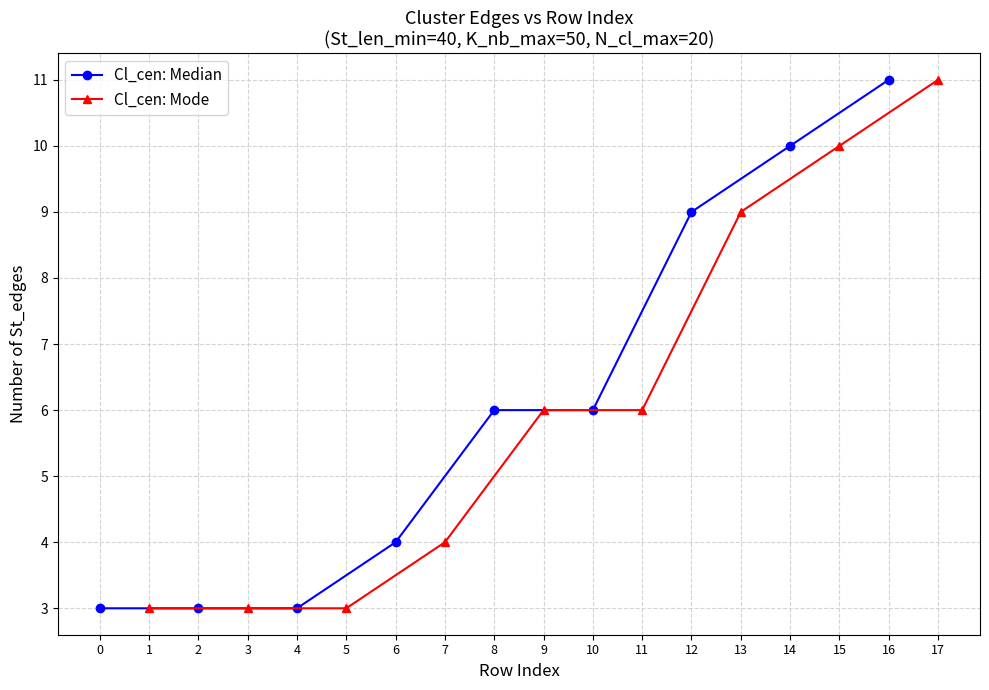

What is the average value of the Cl_cen: Median series?

6